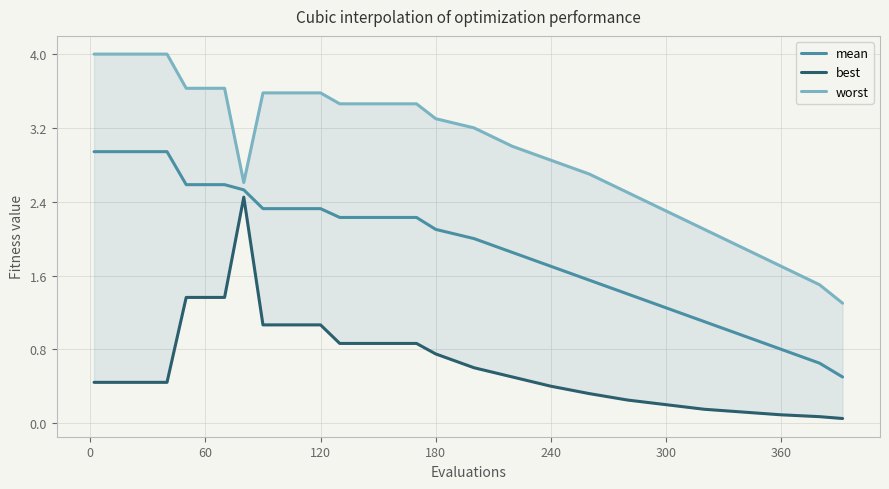

How many lines are shown in the chart?

3